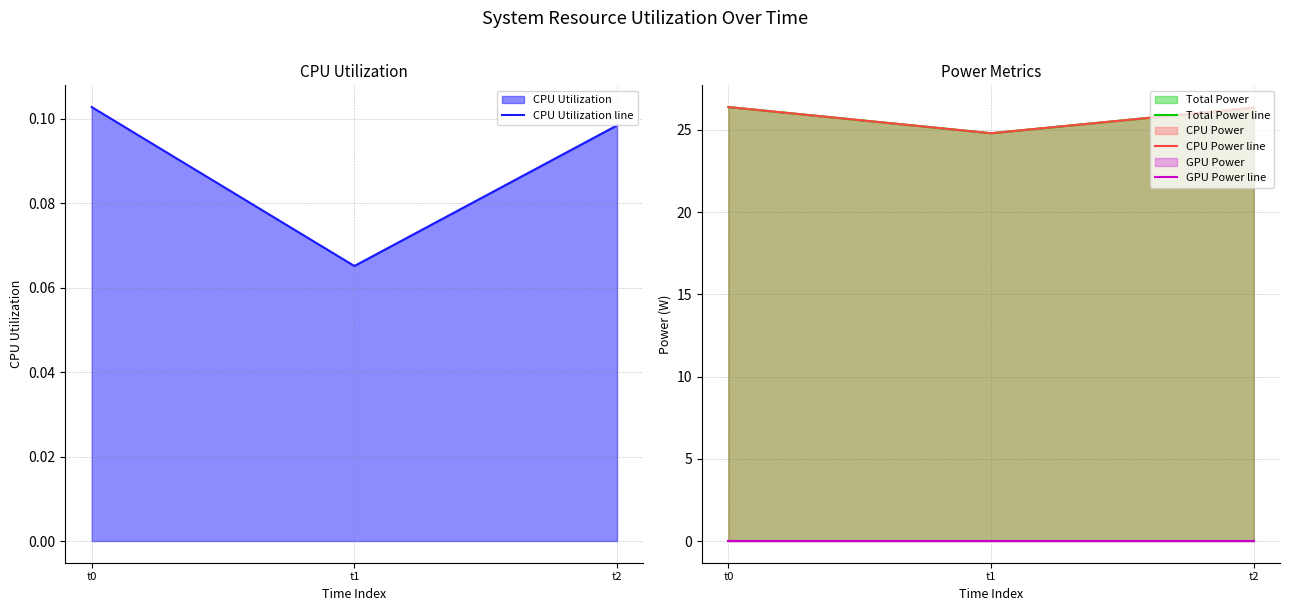

At which category is the sum across all series the highest?

t0